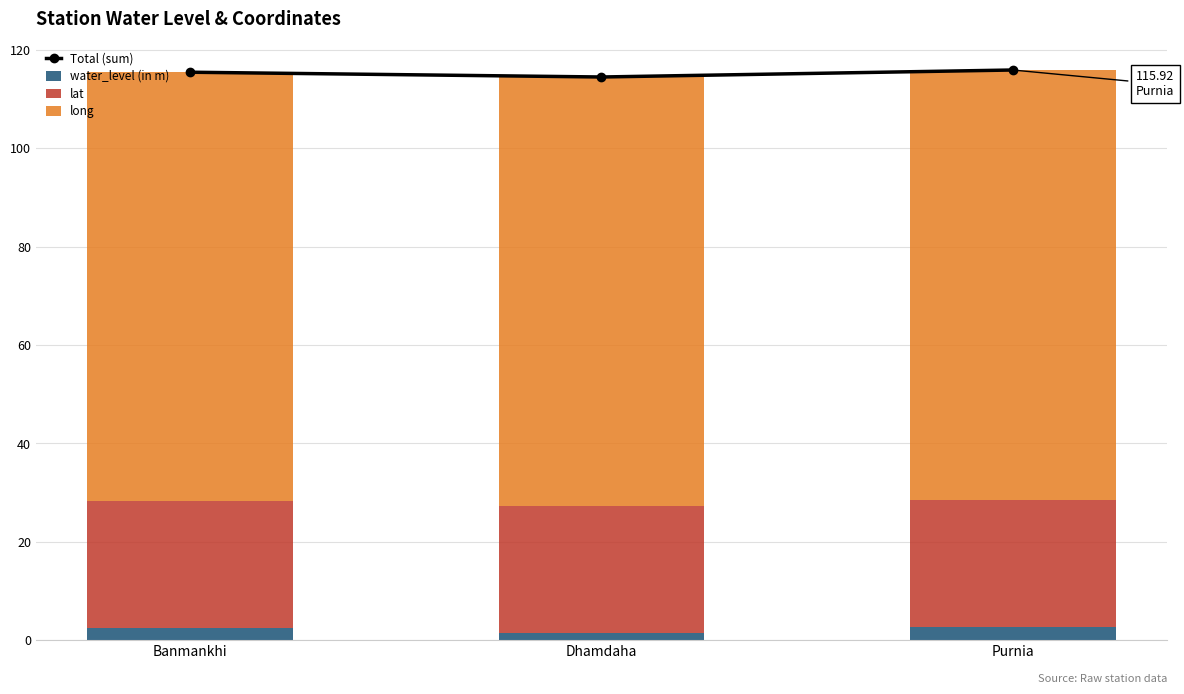

Is it true that lat equals 44.7 at Dhamdaha?

False